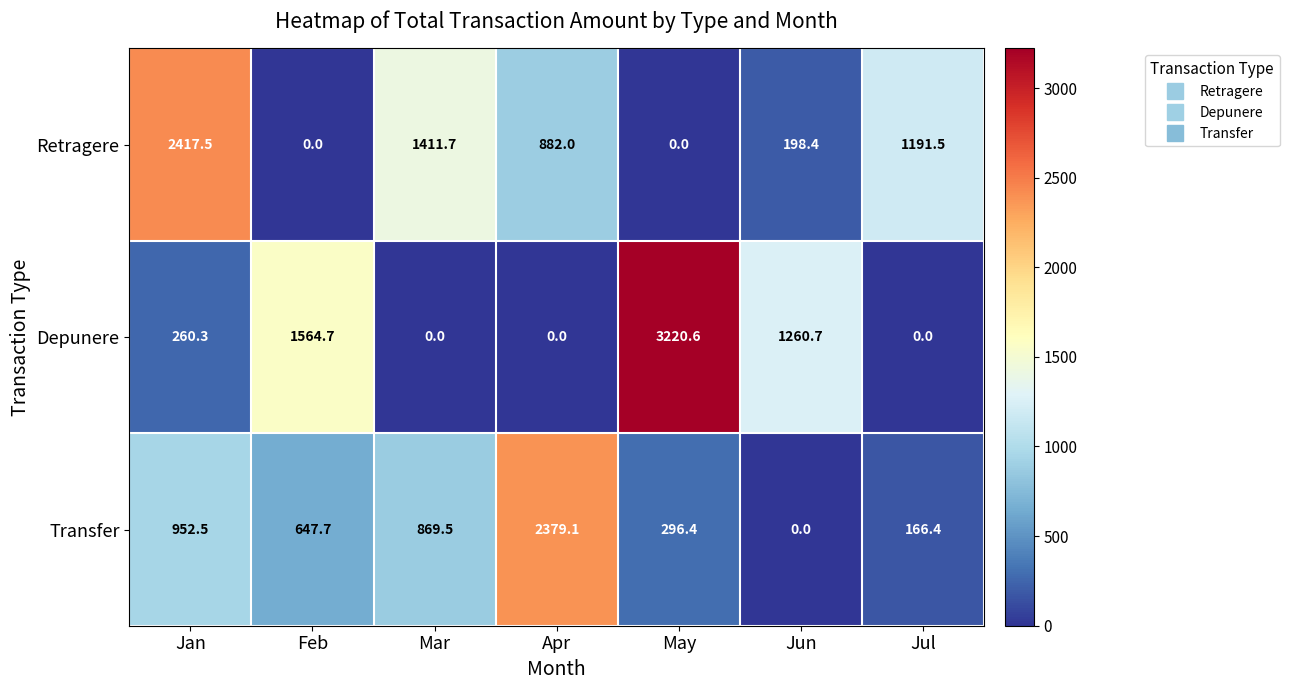

True or false: Retragere has a value of -1222.4 at May.

False